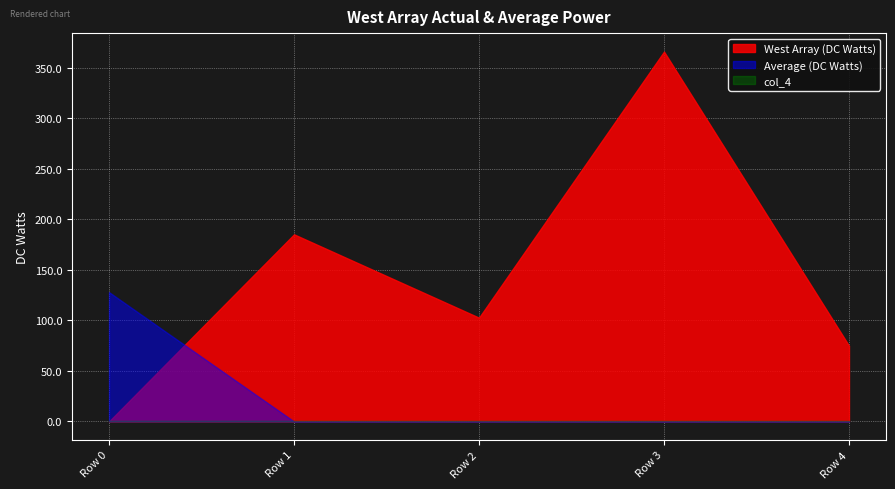

The value of West Array (DC Watts) at Row 0 is 0.0. True or false?

True